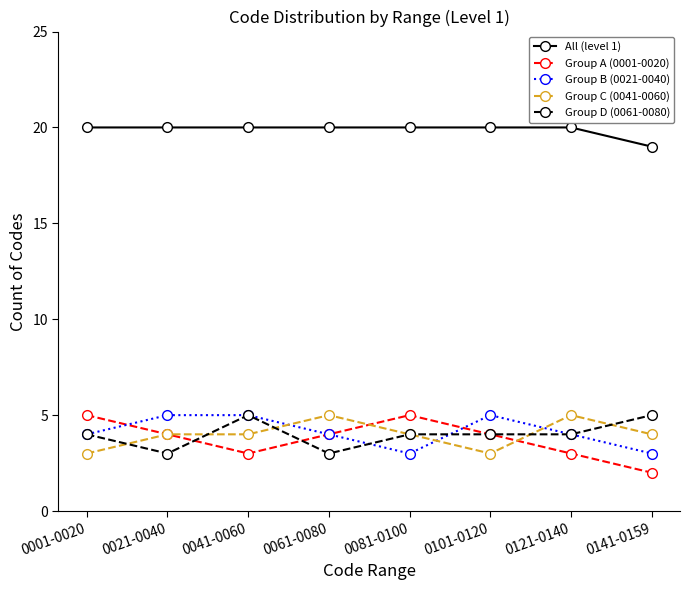

Where is the first local minimum for Group A (0001-0020)?

0041-0060